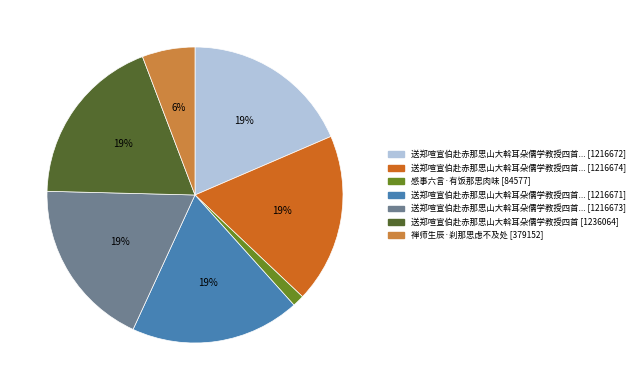

To the nearest percent, what is the average slice percentage?

14%